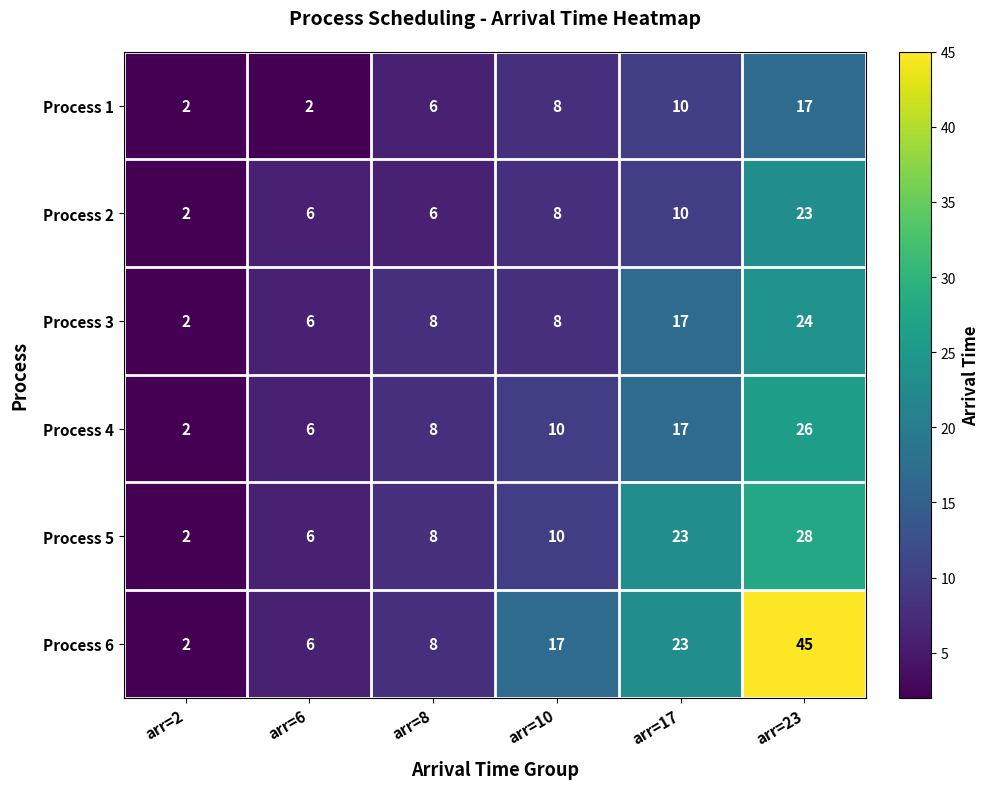

Is the value of Process 4 at arr=10 greater than the value of Process 1 at arr=6?

Yes